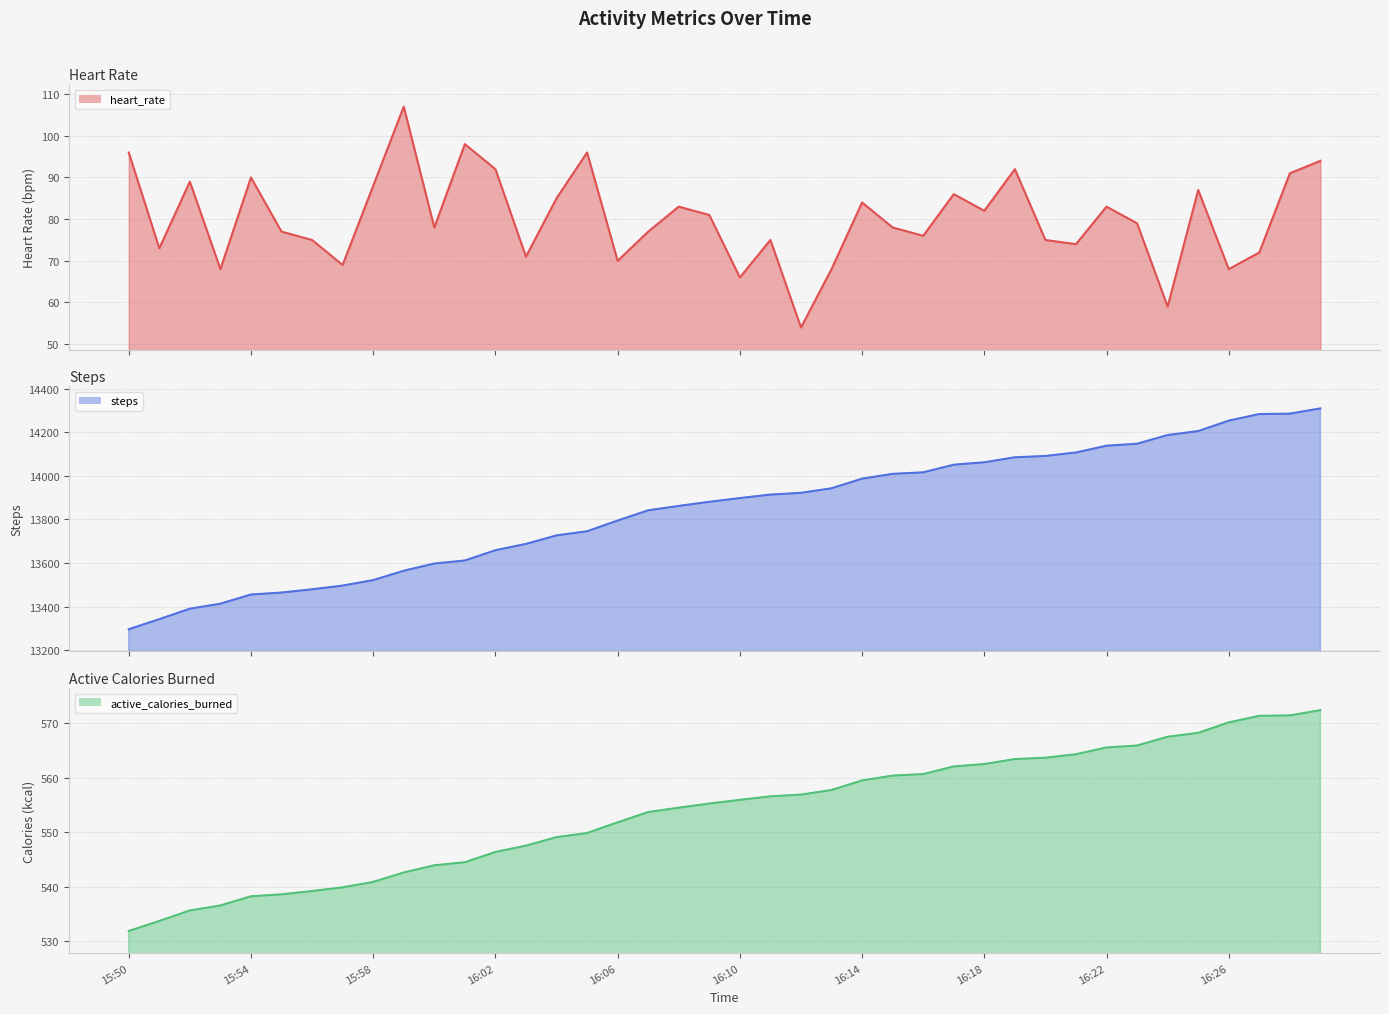

Where does the steps_line series first go above 13898?

21